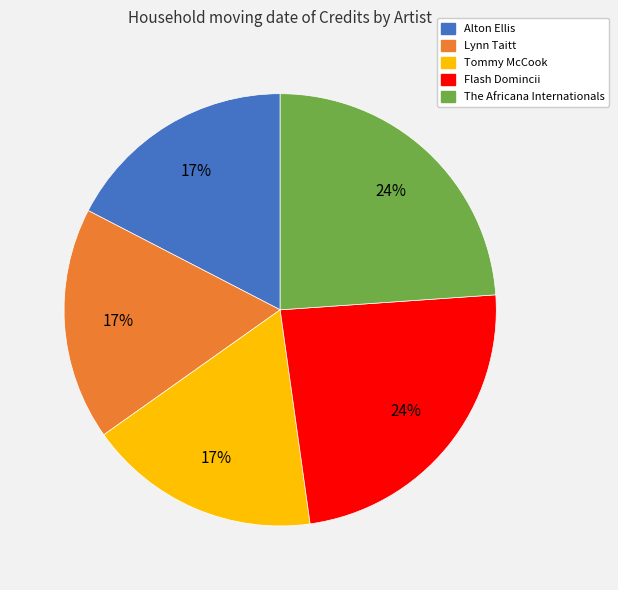

How many segments does this pie chart have?

5